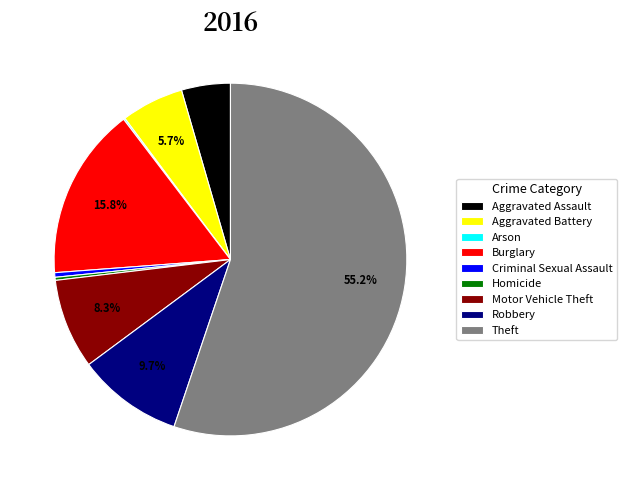

What portion of the pie excludes Theft?

44.8%